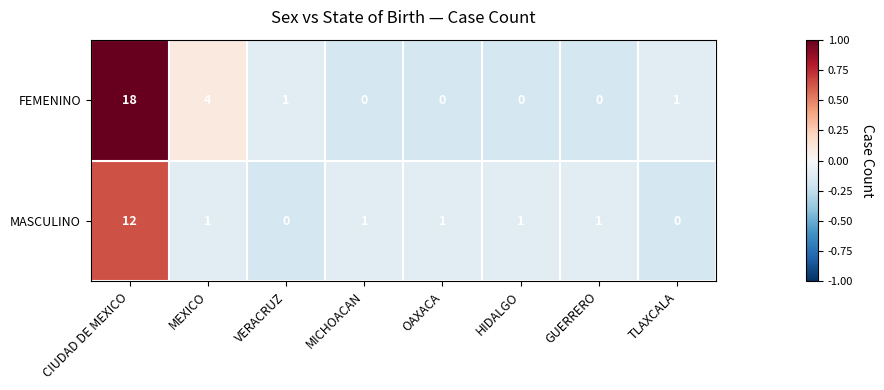

At which label does FEMENINO first exceed 1?

CIUDAD DE MEXICO